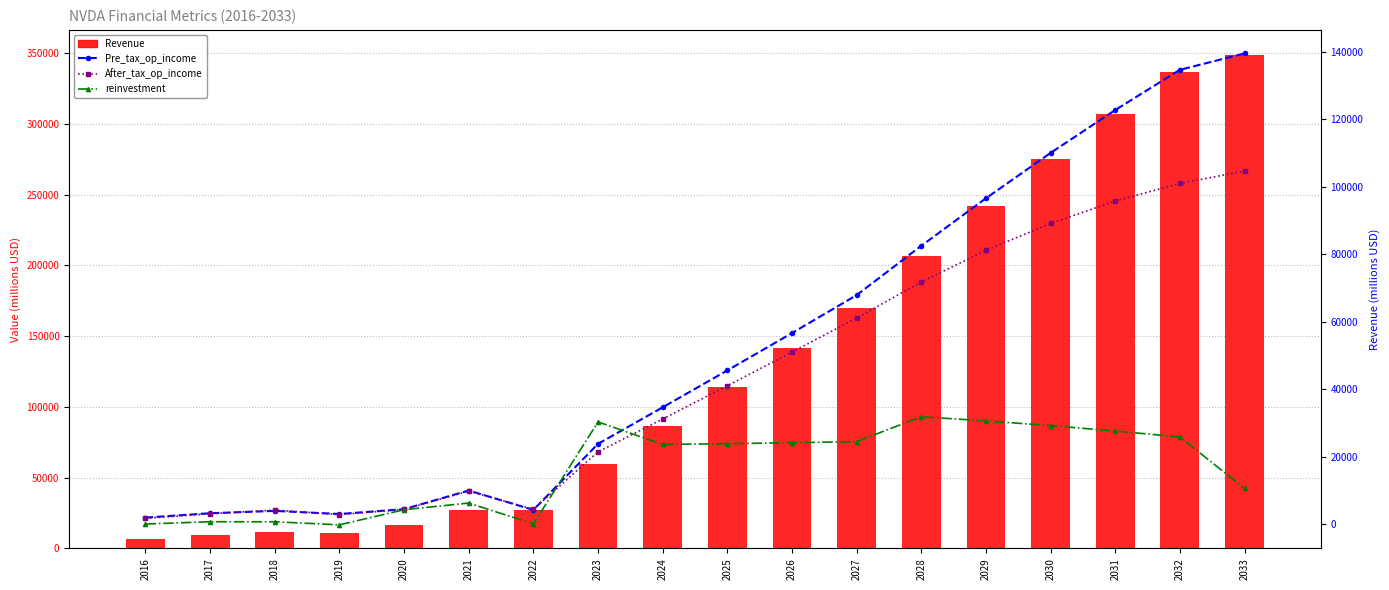

What is the difference between the maximum and second lowest values in the reinvestment series?

31804.0